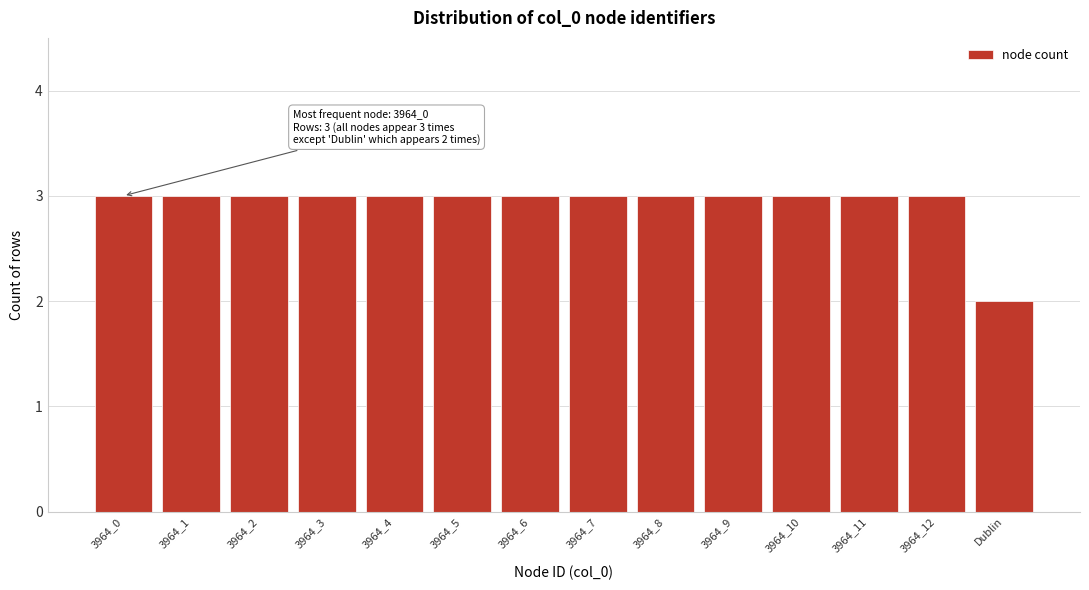

Reading left to right, transcribe all the data shown in this chart.

3964_0=3	3964_1=3	3964_2=3	3964_3=3	3964_4=3	3964_5=3	3964_6=3	3964_7=3	3964_8=3	3964_9=3	3964_10=3	3964_11=3	3964_12=3	Dublin=2